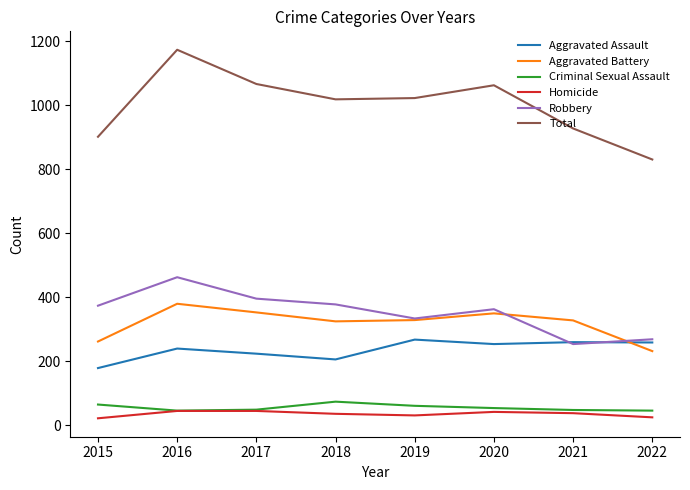

How many values in the Homicide series are below 38?

4